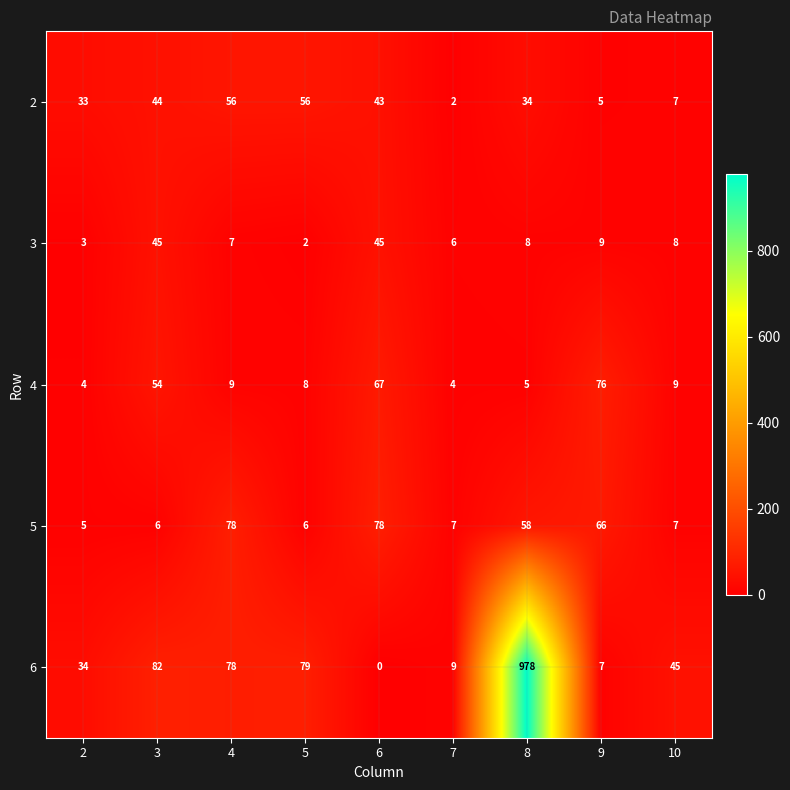

What is the sum of the 5 values at 9 and 2?

71